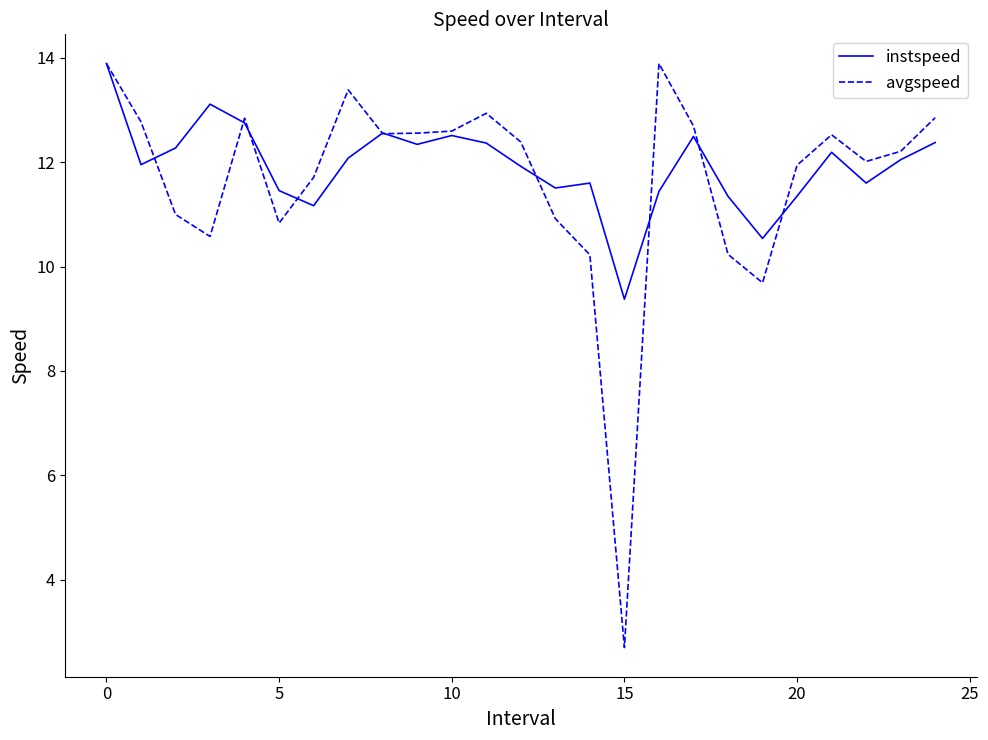

How many lines are shown in the chart?

2